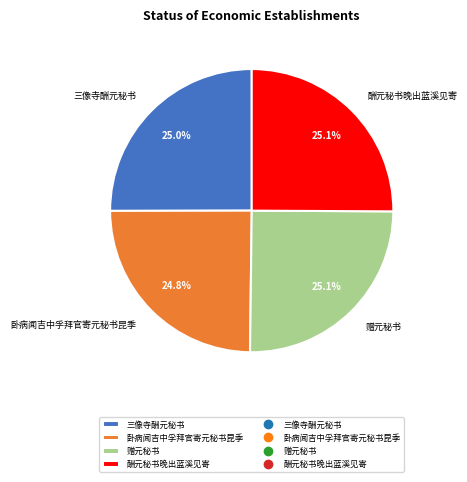

What is the ratio of the value at 卧病闻吉中孚拜官寄元秘书昆季 to the value at 酬元秘书晚出蓝溪见寄?

1.0